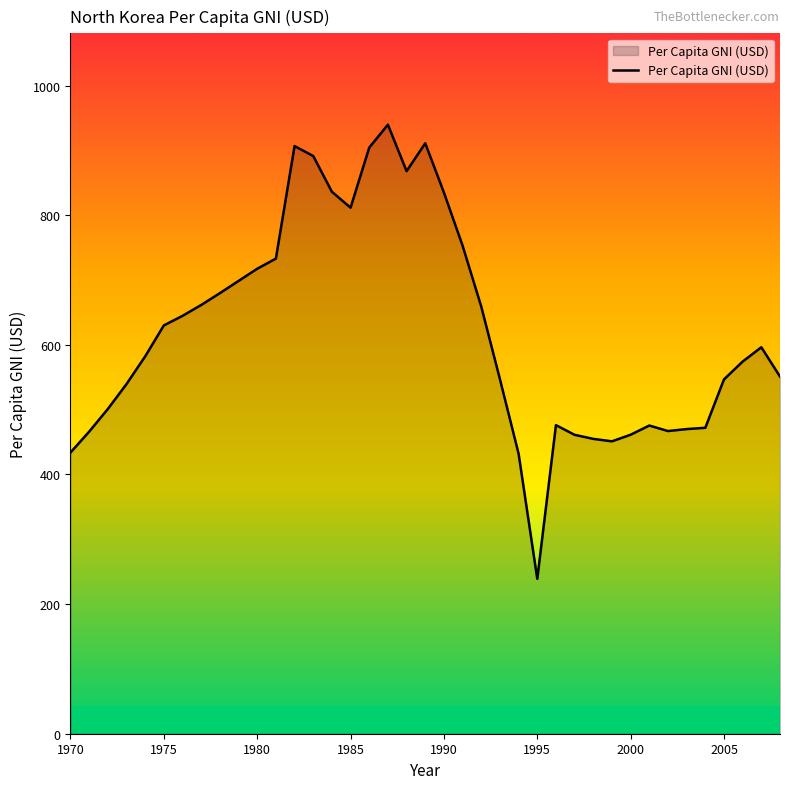

Does the chart display data point markers on the line(s)?

No